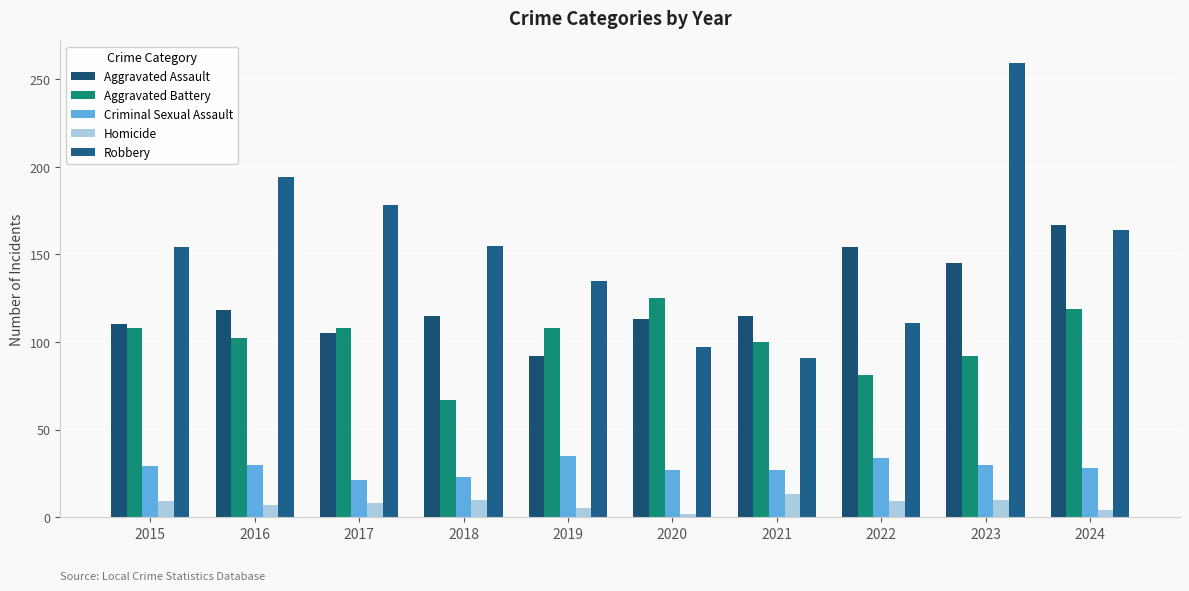

How many series are shown in this chart?

5